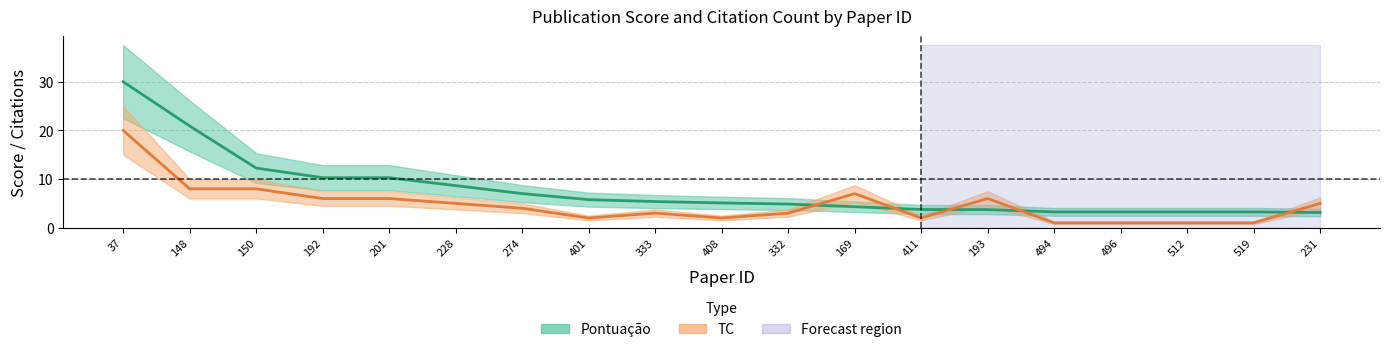

What is the difference between the Pontuação values at 512 and 169?

1.1